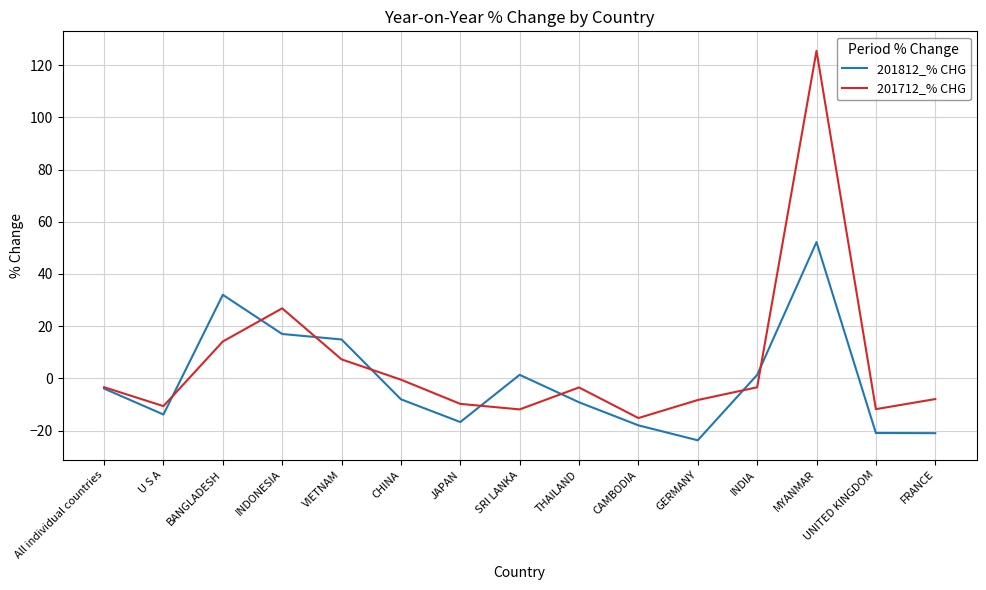

True or false: 201712_% CHG and 201812_% CHG intersect in this chart.

True